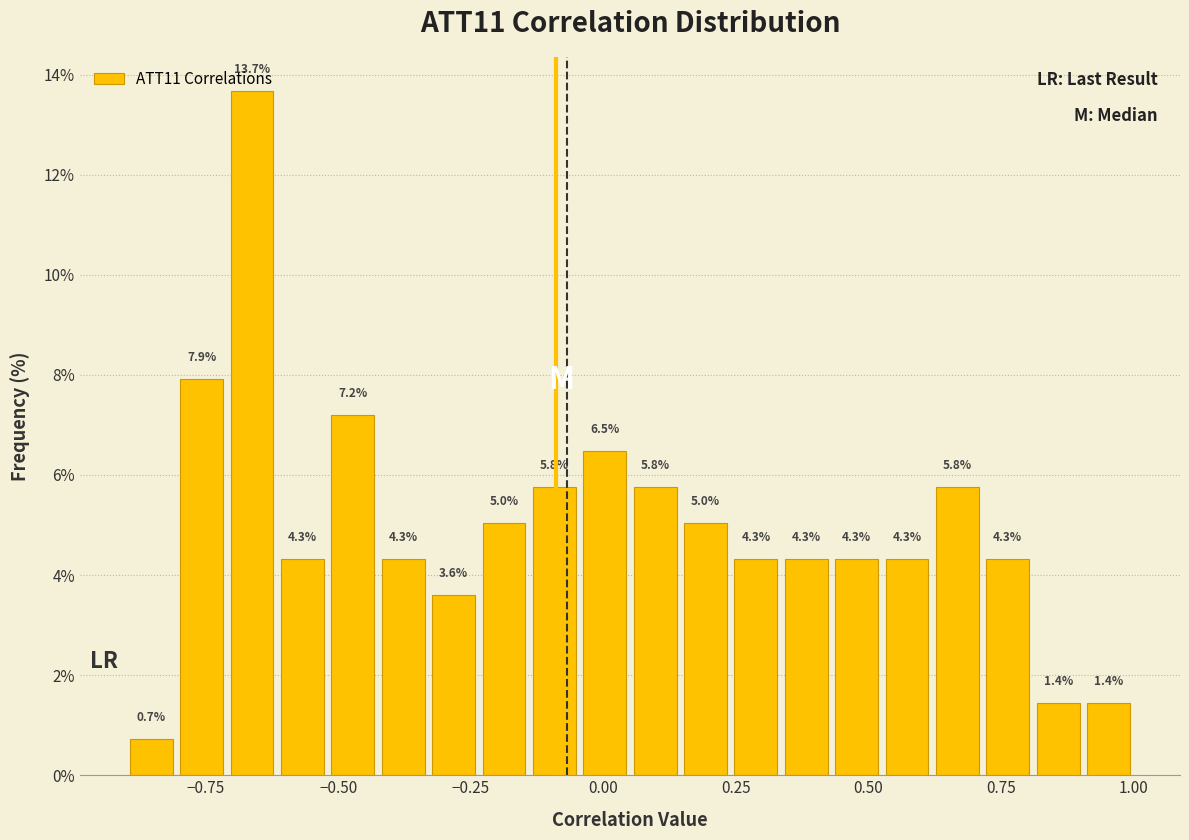

Around what value on the x-axis is the tallest bar? Give the approximate position of its centre, as read against the axis.

-0.65